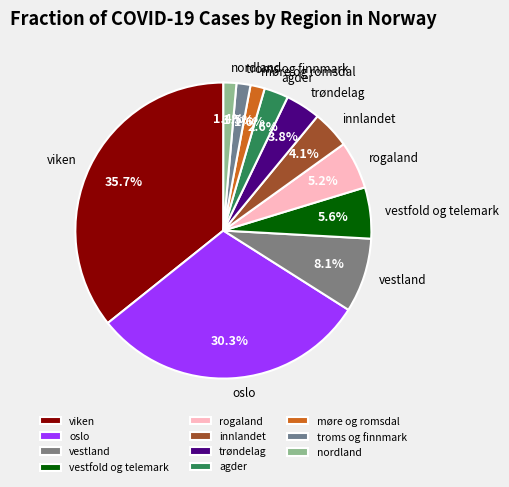

Combined, do vestland and trøndelag account for over 50%?

No